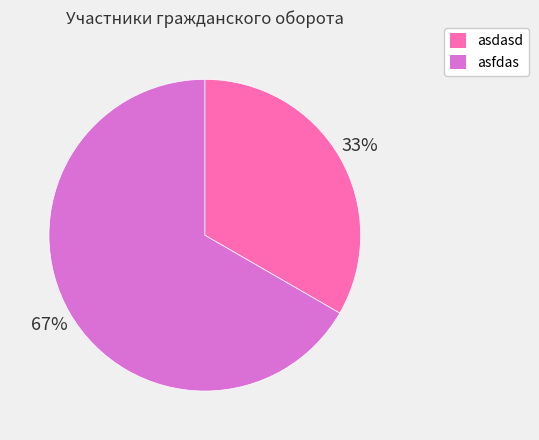

To the nearest percent, what is the combined percentage of asfdas and asdasd?

100%